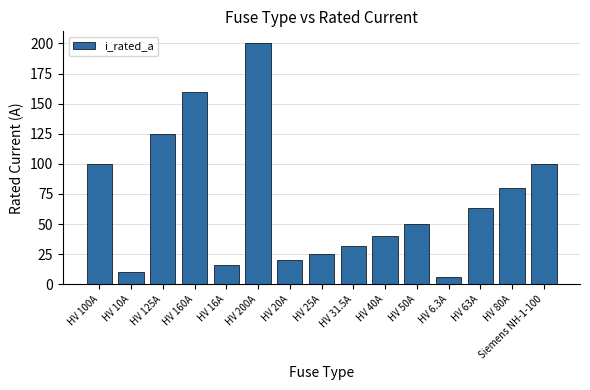

What is the sum of the values at HV 10A and HV 6.3A?

16.3